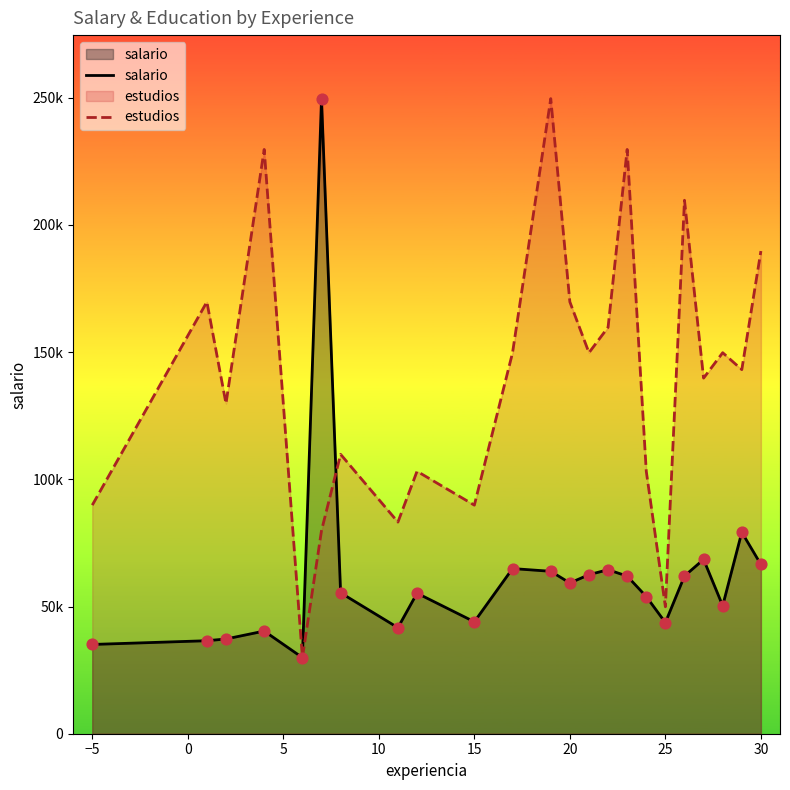

Is the value of estudios at 11 greater than the value of salario at 0?

Yes